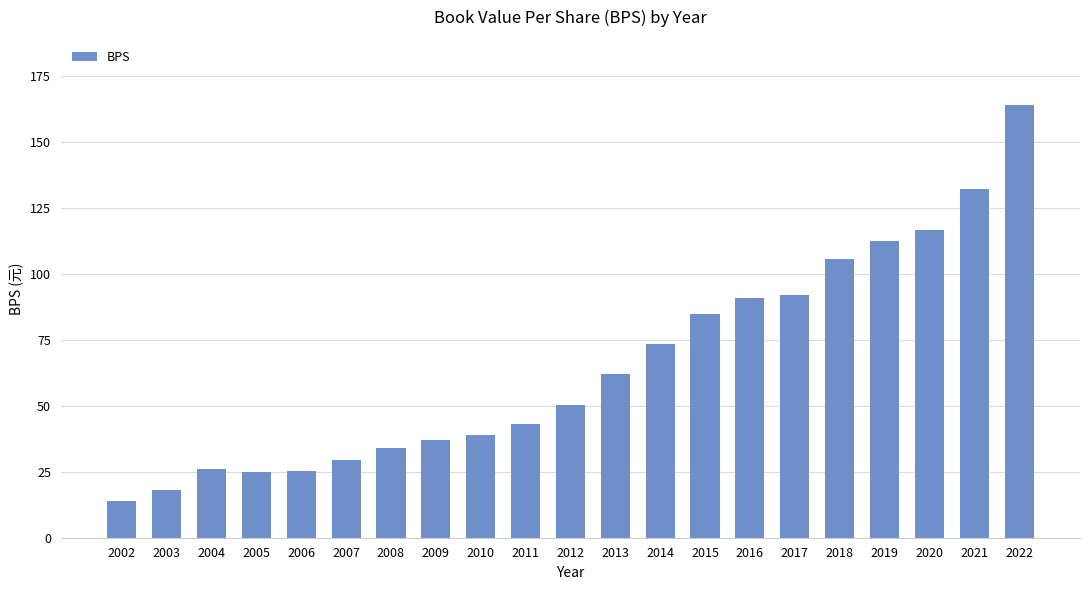

What is the approximate value at 2004?

25.9